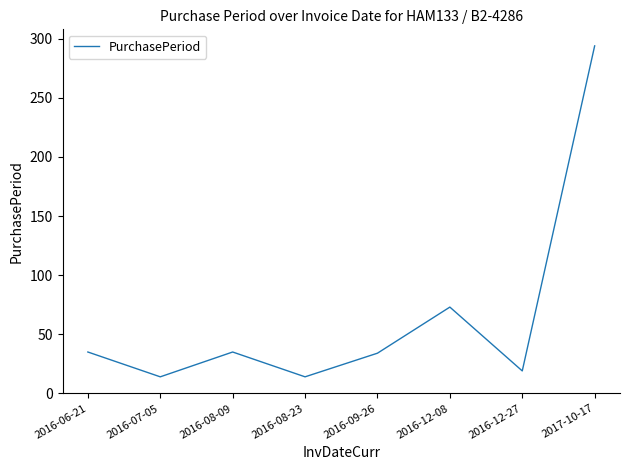

Where is the first local minimum?

2016-07-05